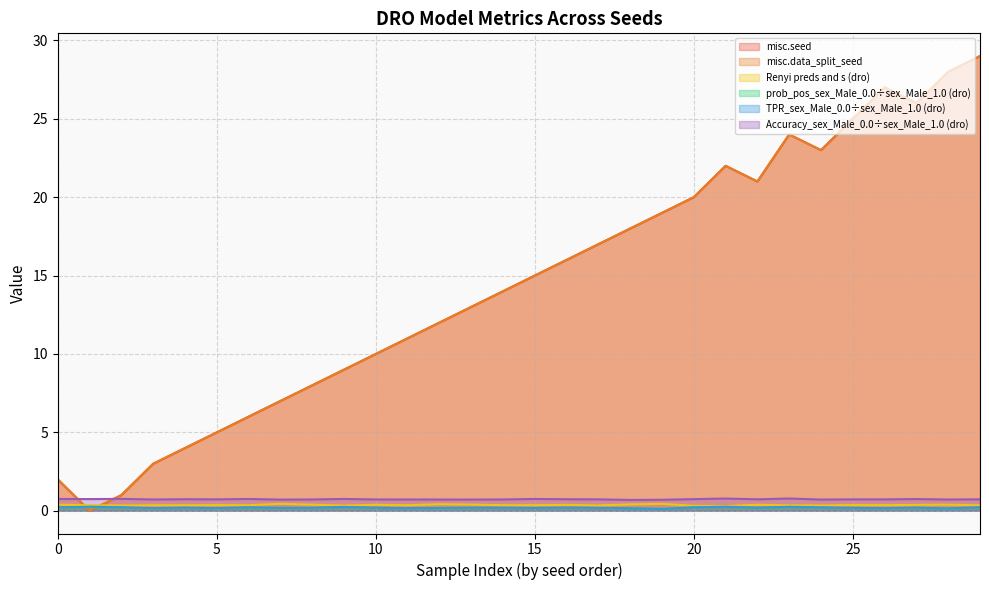

Reading left to right, what are all the values shown in this chart?

misc.seed: 0=2.0	1=0.0	2=1.0	3=3.0	4=4.0	5=5.0	6=6.0	7=7.0	8=8.0	9=9.0	10=10.0	11=11.0	12=12.0	13=13.0	14=14.0	15=15.0	16=16.0	17=17.0	18=18.0	19=19.0	20=20.0	21=22.0	22=21.0	23=24.0	24=23.0	25=25.0	26=27.0	27=26.0	28=28.0	29=29.0
misc.data_split_seed: 0=2.0	1=0.0	2=1.0	3=3.0	4=4.0	5=5.0	6=6.0	7=7.0	8=8.0	9=9.0	10=10.0	11=11.0	12=12.0	13=13.0	14=14.0	15=15.0	16=16.0	17=17.0	18=18.0	19=19.0	20=20.0	21=22.0	22=21.0	23=24.0	24=23.0	25=25.0	26=27.0	27=26.0	28=28.0	29=29.0
Renyi preds and s (dro): 0=0.4	1=0.4	2=0.3	3=0.4	4=0.4	5=0.4	6=0.4	7=0.4	8=0.4	9=0.3	10=0.4	11=0.4	12=0.4	13=0.4	14=0.4	15=0.4	16=0.4	17=0.3	18=0.4	19=0.4	20=0.3	21=0.3	22=0.4	23=0.3	24=0.3	25=0.4	26=0.4	27=0.4	28=0.4	29=0.3
prob_pos_sex_Male_0.0÷sex_Male_1.0 (dro): 0=0.2	1=0.2	2=0.2	3=0.2	4=0.2	5=0.2	6=0.2	7=0.2	8=0.2	9=0.2	10=0.2	11=0.2	12=0.2	13=0.2	14=0.2	15=0.2	16=0.2	17=0.2	18=0.1	19=0.1	20=0.2	21=0.2	22=0.2	23=0.2	24=0.2	25=0.2	26=0.1	27=0.2	28=0.1	29=0.2
TPR_sex_Male_0.0÷sex_Male_1.0 (dro): 0=0.2	1=0.3	2=0.2	3=0.2	4=0.2	5=0.2	6=0.2	7=0.2	8=0.2	9=0.2	10=0.2	11=0.2	12=0.2	13=0.2	14=0.2	15=0.2	16=0.2	17=0.2	18=0.2	19=0.1	20=0.2	21=0.3	22=0.2	23=0.3	24=0.2	25=0.2	26=0.2	27=0.2	28=0.1	29=0.2
Accuracy_sex_Male_0.0÷sex_Male_1.0 (dro): 0=0.8	1=0.7	2=0.8	3=0.7	4=0.7	5=0.7	6=0.8	7=0.7	8=0.7	9=0.8	10=0.7	11=0.7	12=0.7	13=0.7	14=0.7	15=0.8	16=0.7	17=0.7	18=0.7	19=0.7	20=0.7	21=0.8	22=0.7	23=0.8	24=0.7	25=0.7	26=0.7	27=0.7	28=0.7	29=0.7